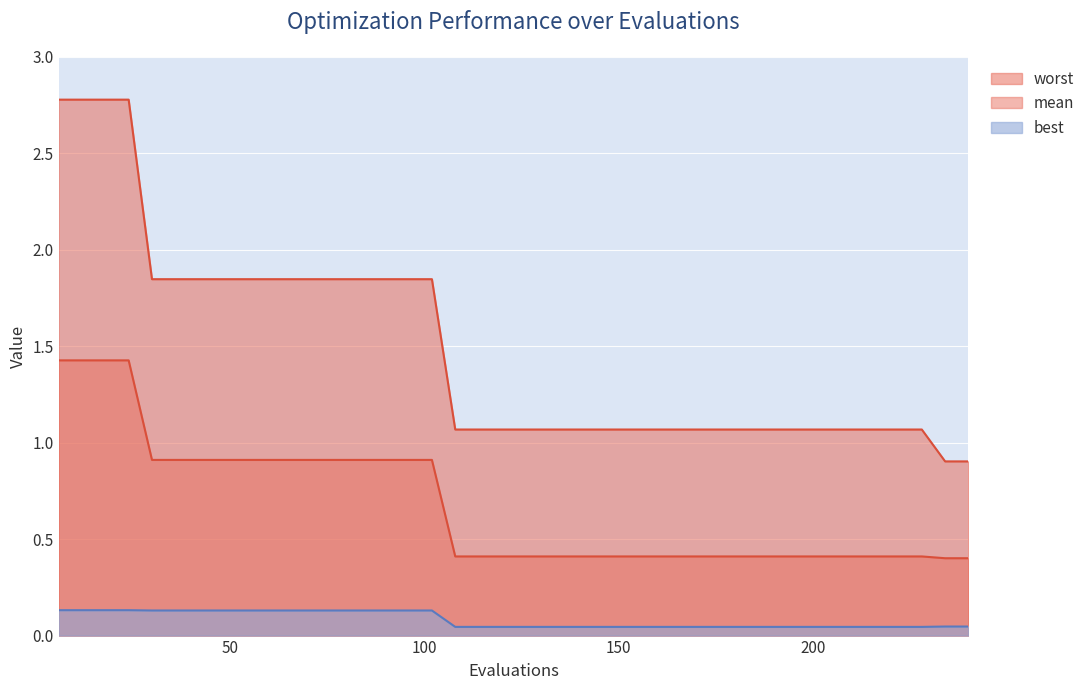

What is the difference between the worst values at 12 and 144?

1.7